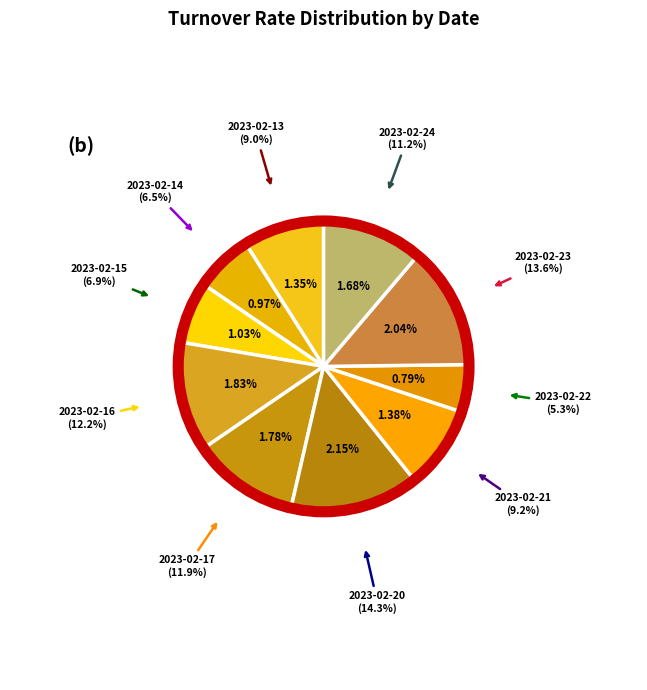

Count the number of slices in the pie.

10